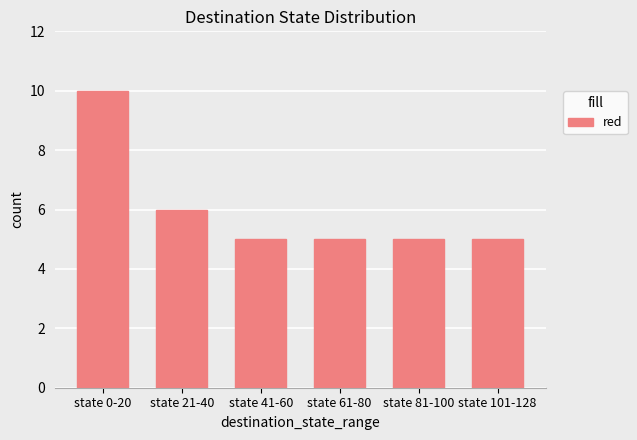

What is the minimum value shown in the chart?

5